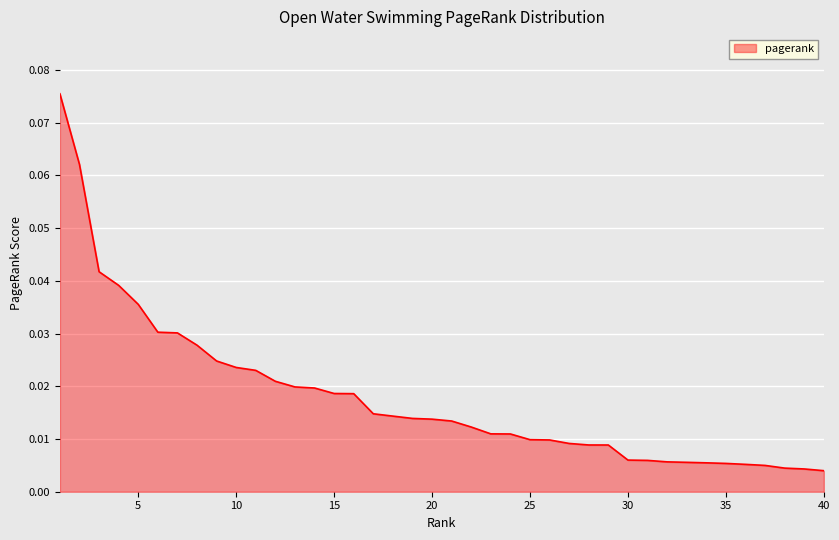

How many lines are shown in the chart?

1